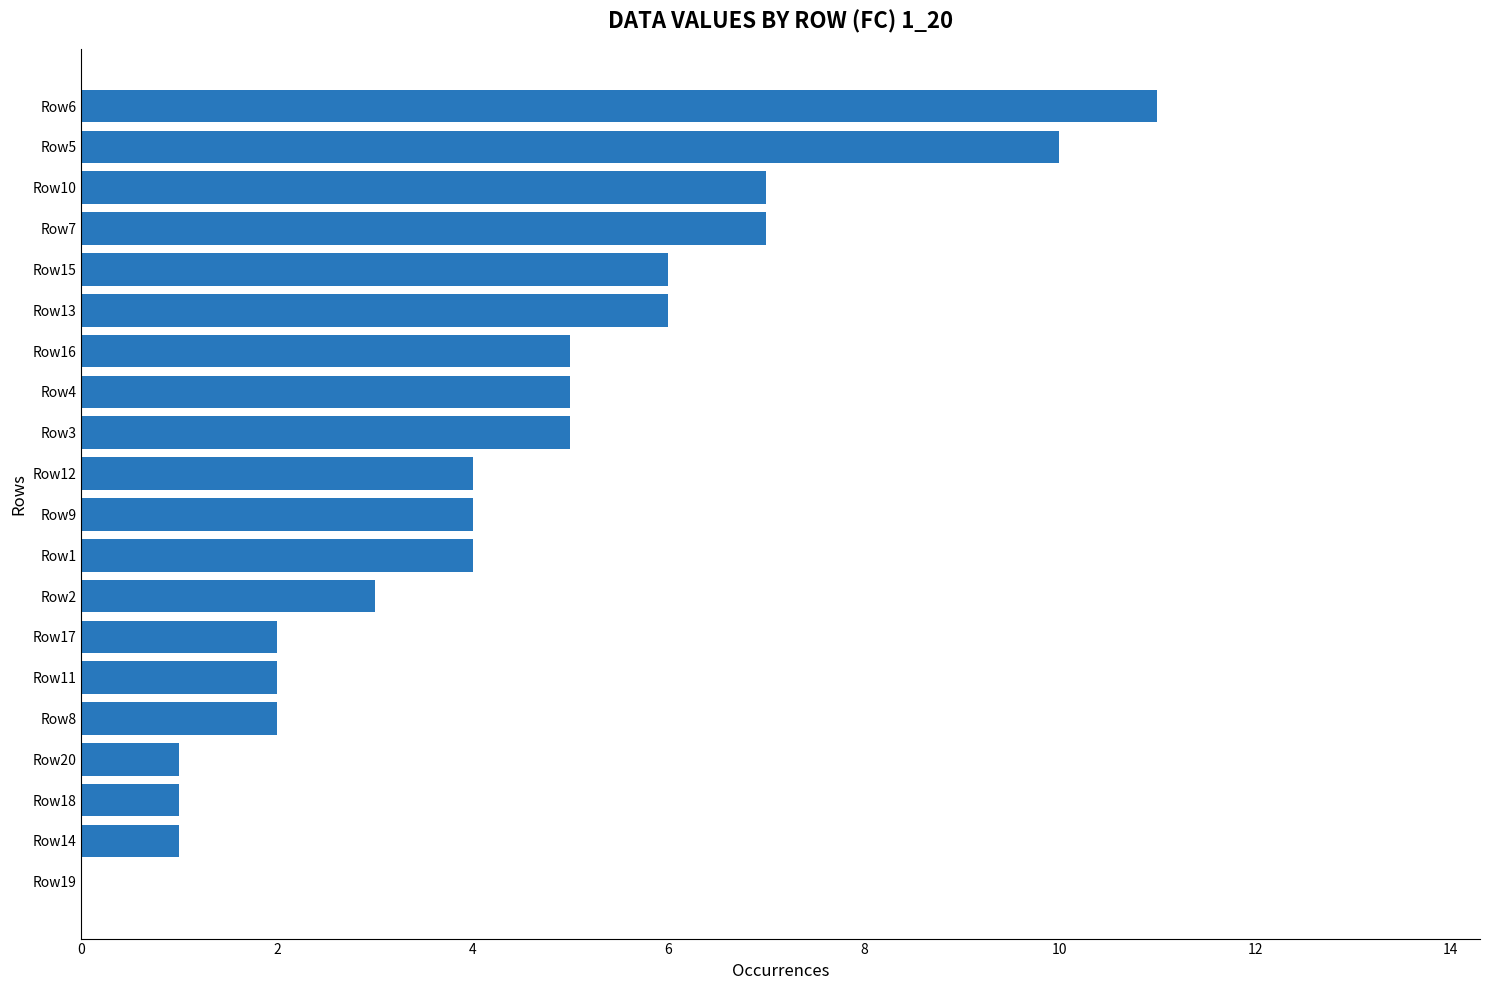

Is it true that the value at Row14 is 1?

True